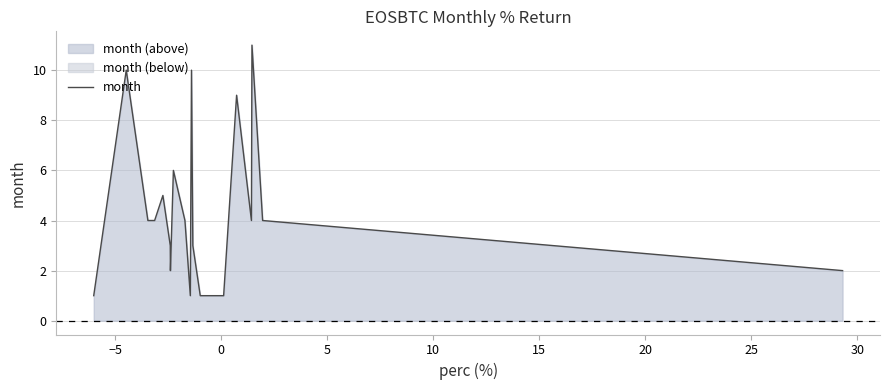

What is the average value?

4